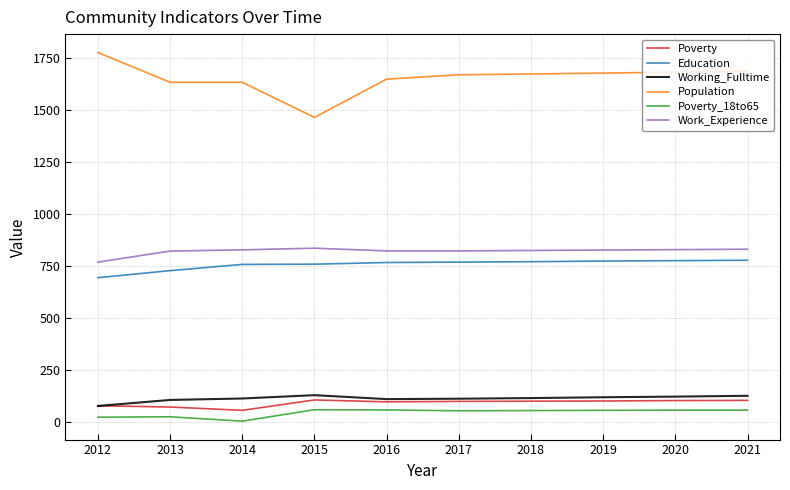

True or false: Poverty and Population intersect in this chart.

False